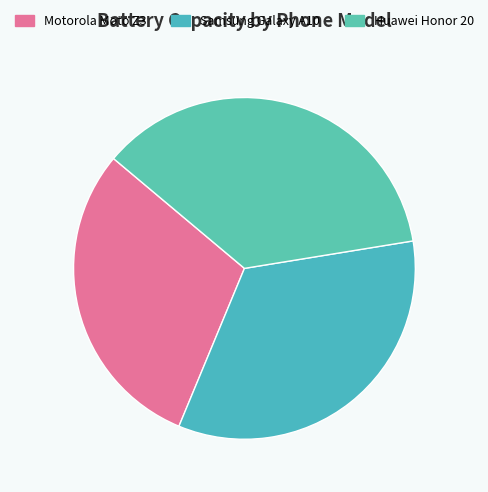

What is the ratio of the value at Huawei Honor 20 to the value at Samsung Galaxy A10?

1.1